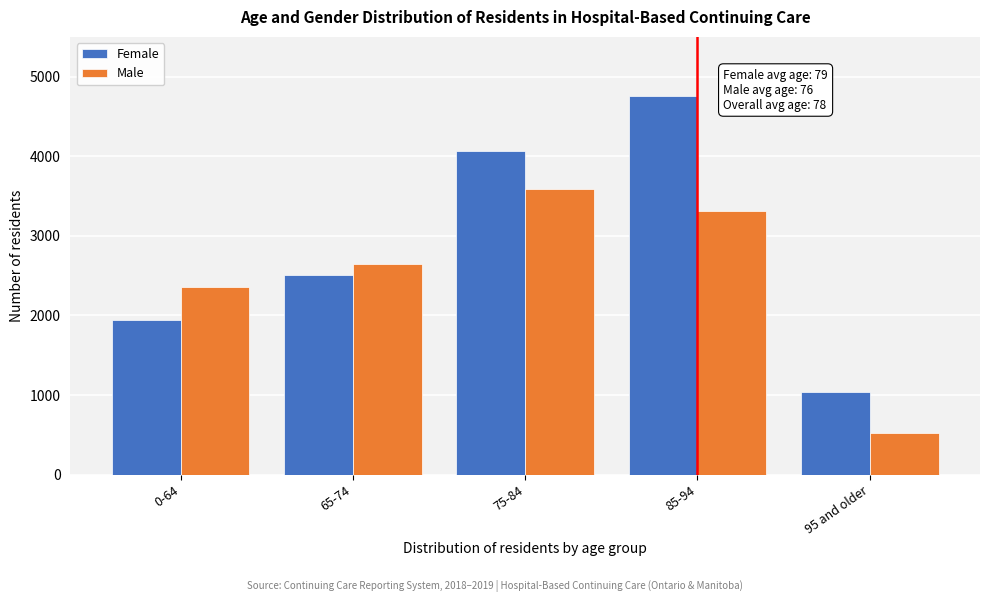

Reading right to left, what are all the values shown in this chart?

Female: 95 and older=1042	85-94=4752	75-84=4061	65-74=2510	0-64=1937
Male: 95 and older=529	85-94=3307	75-84=3592	65-74=2650	0-64=2354